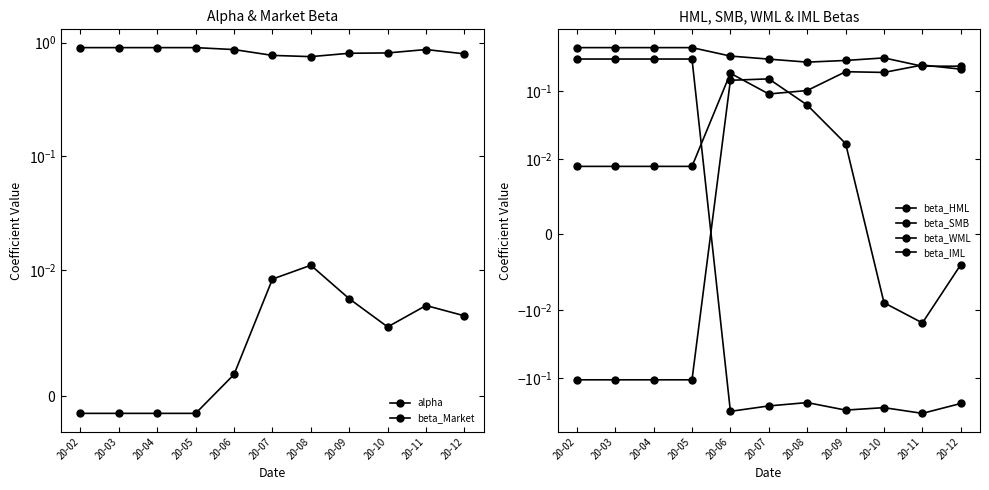

In beta_WML, how many points are higher than both neighbors (excluding endpoints)?

1